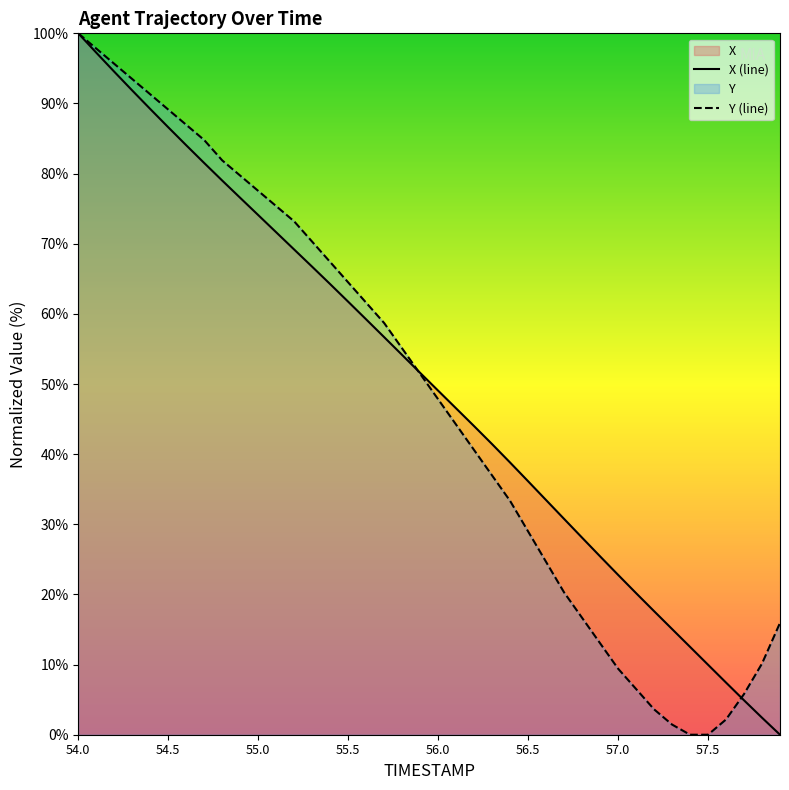

Is it true that X (line) equals 36.6 at 55.5?

False